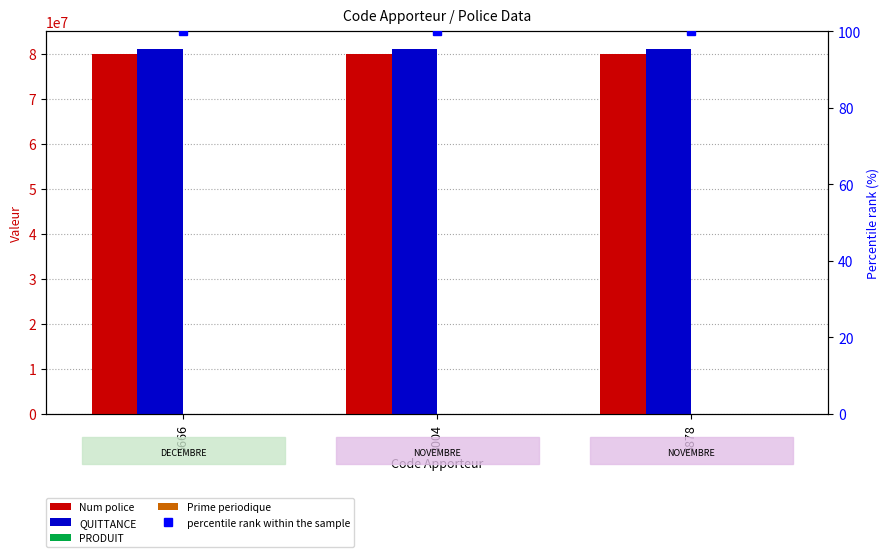

List the series in order of their peak value, highest first.

QUITTANCE, Num police, PRODUIT, Prime periodique, percentile rank within the sample